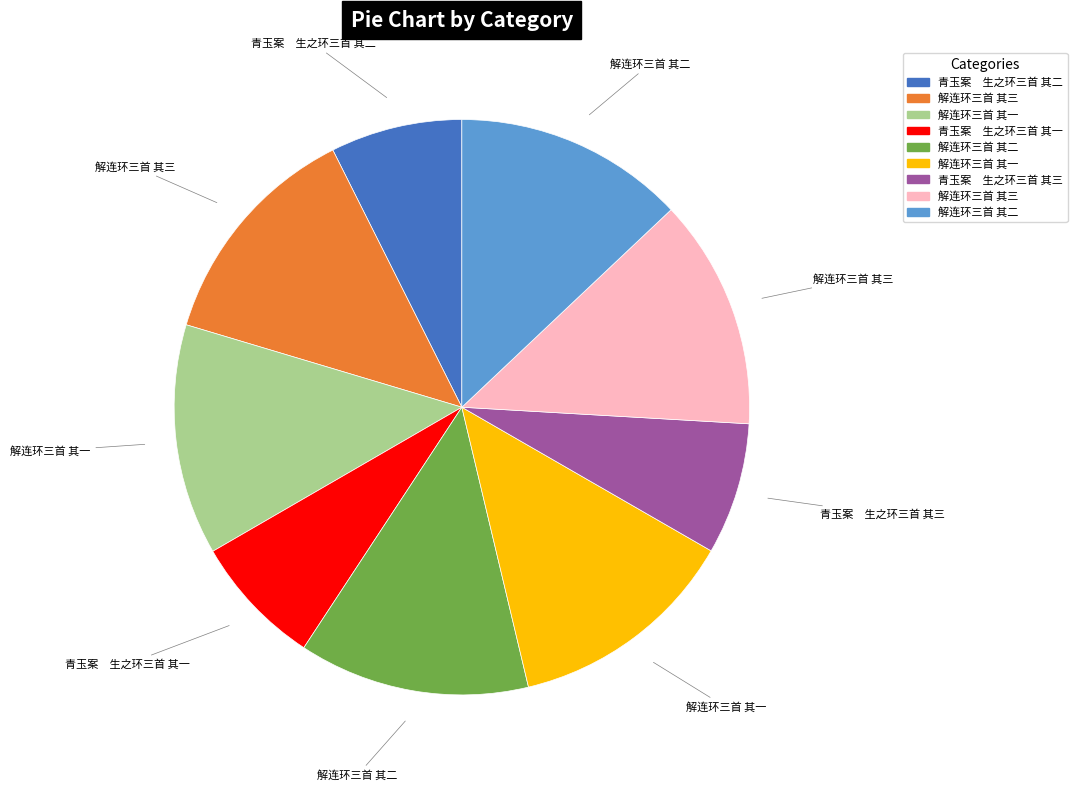

Is there a majority slice in this chart?

No